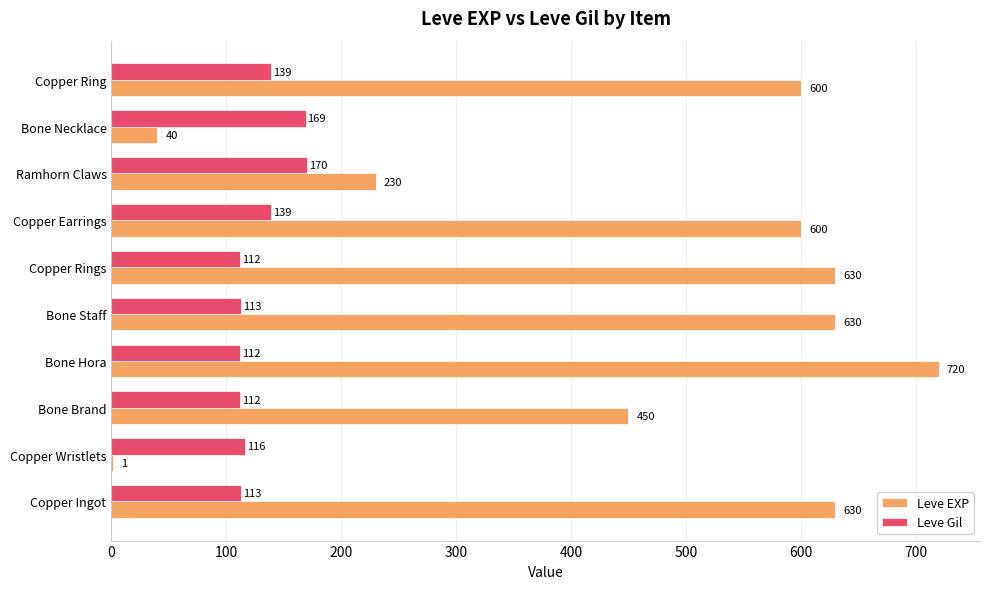

Between Copper Earrings and Bone Necklace, which series saw the biggest shift?

Leve EXP